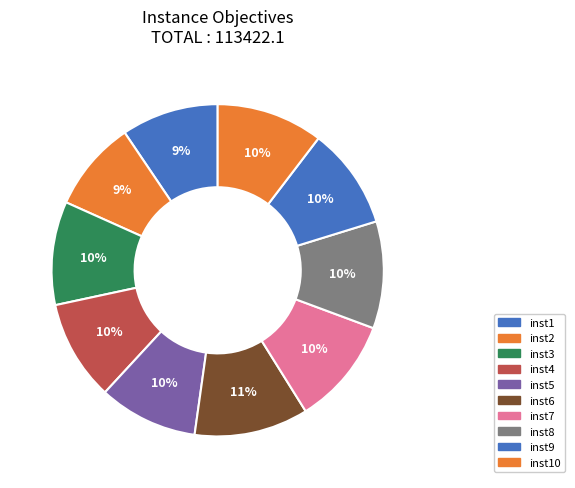

Count the number of slices in the pie.

10